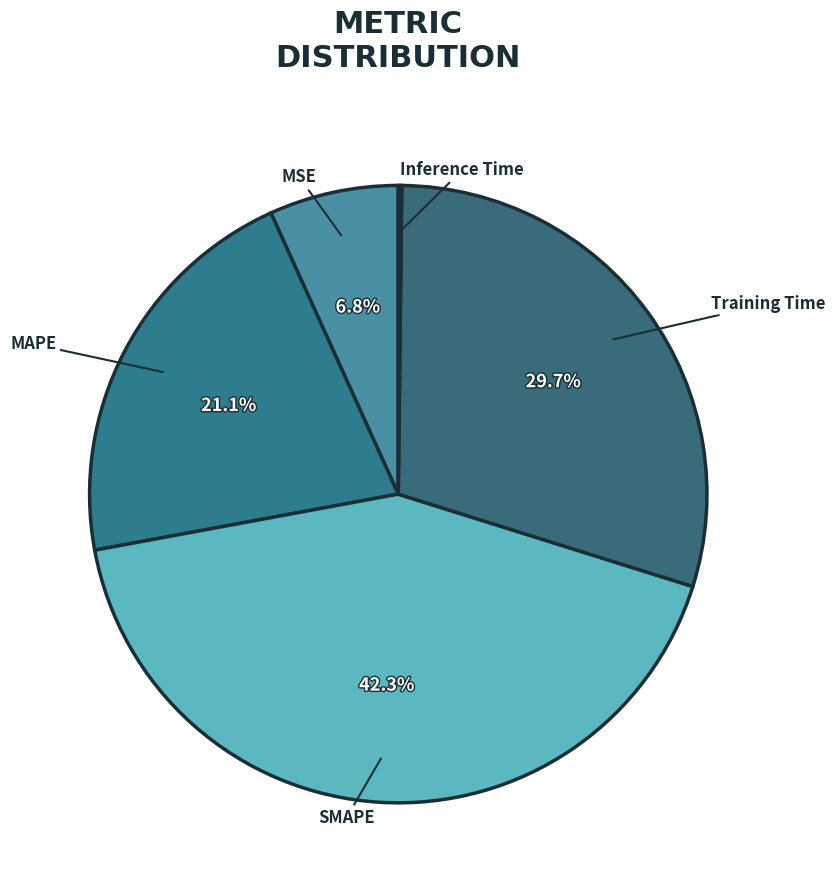

Does any single category account for the majority?

No